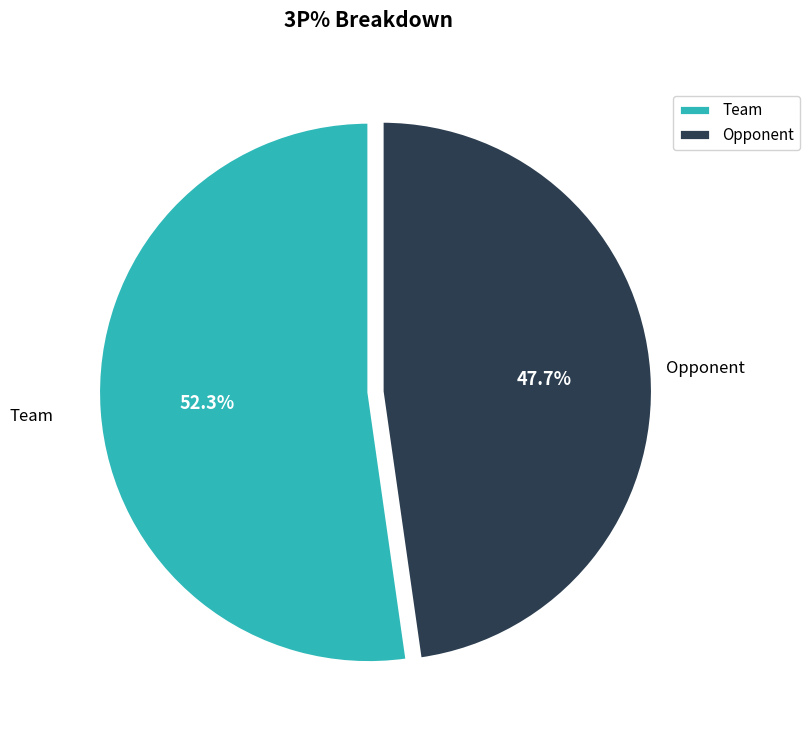

What portion of the pie excludes Opponent?

52.3%